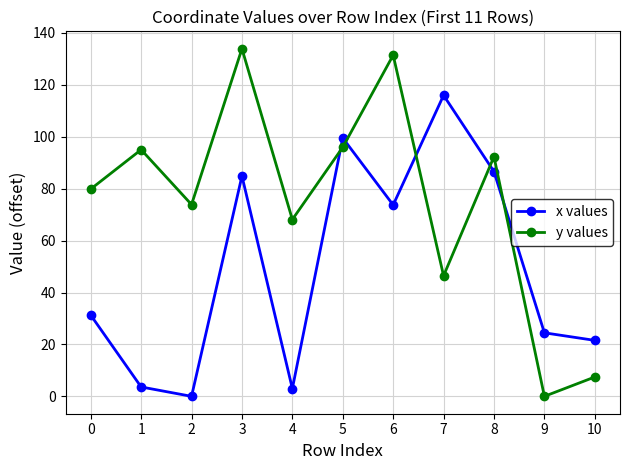

What is the spread (max minus min) of values at 3?

49.0